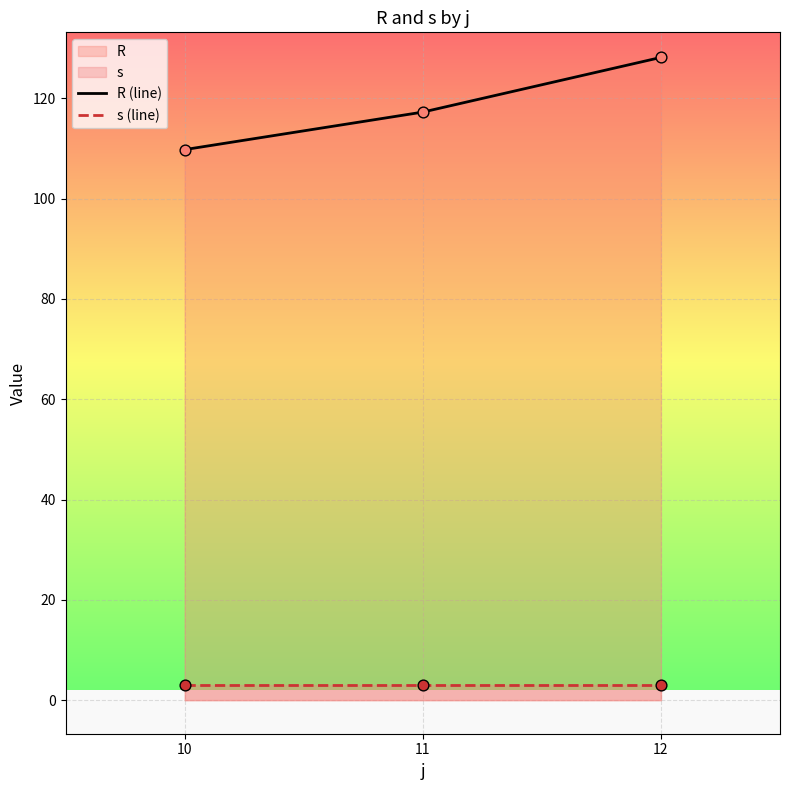

Which series reaches the maximum Y coordinate?

R (line)